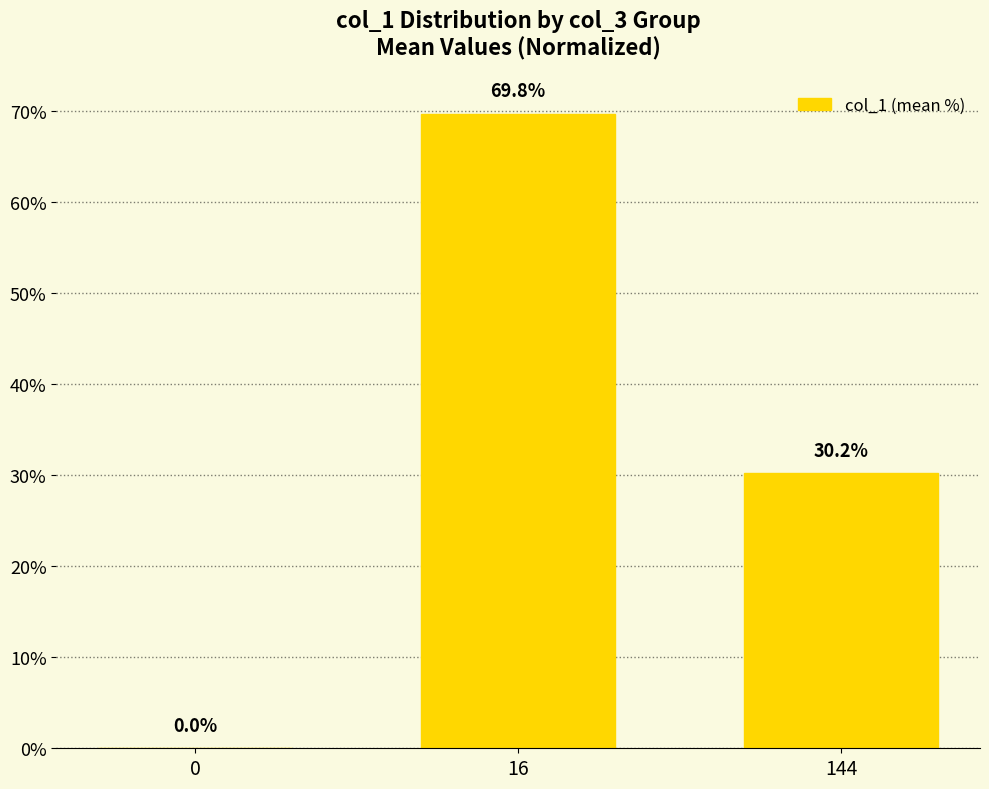

True or false: the data shows 19.9 at 144.

False